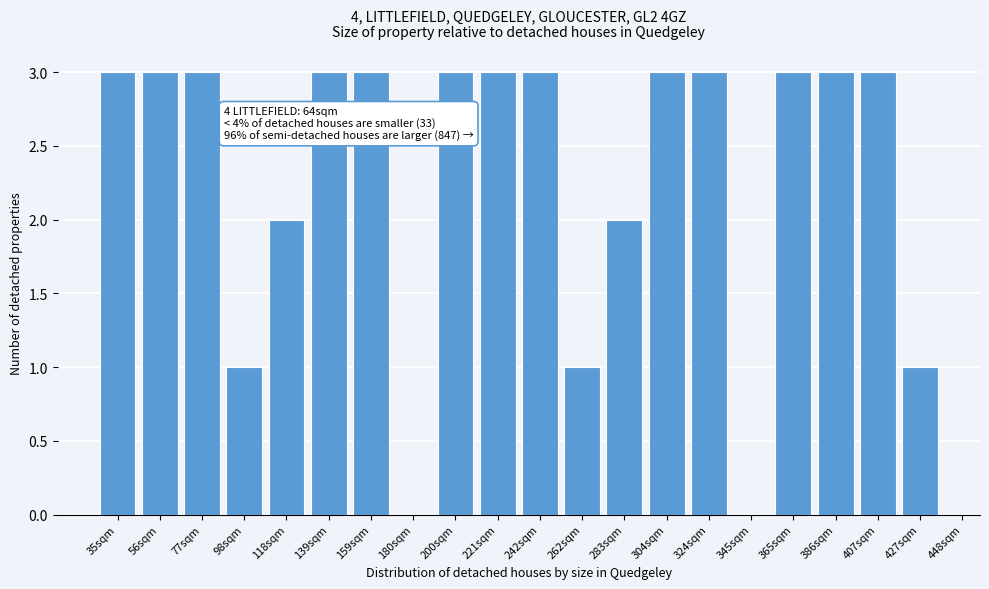

Reading left to right, what are all the values shown in this chart?

35sqm=3	56sqm=3	77sqm=3	98sqm=1	118sqm=2	139sqm=3	159sqm=3	180sqm=0	200sqm=3	221sqm=3	242sqm=3	262sqm=1	283sqm=2	304sqm=3	324sqm=3	345sqm=0	365sqm=3	386sqm=3	407sqm=3	427sqm=1